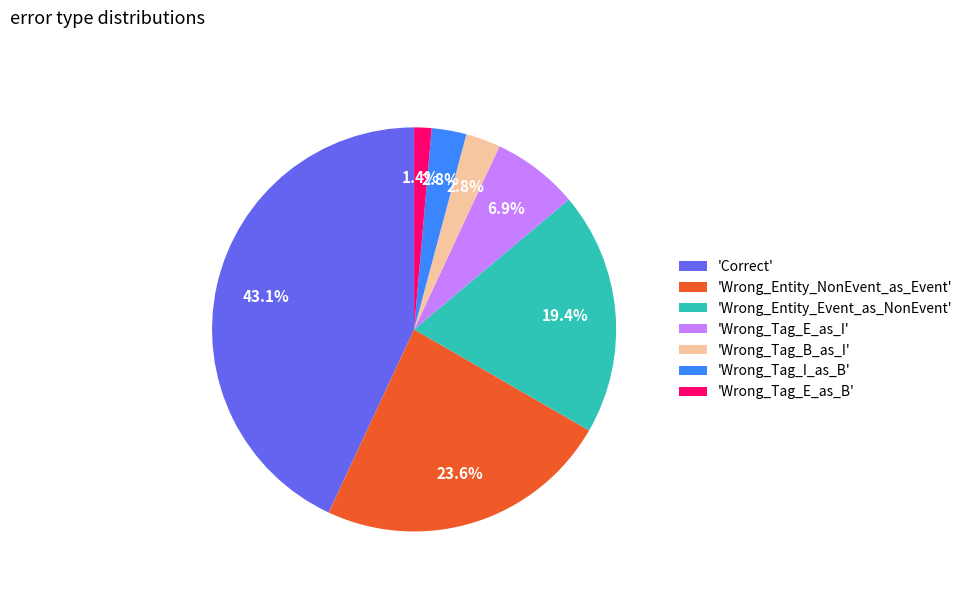

Does 'Wrong_Tag_E_as_B' account for over 50% of the chart?

No